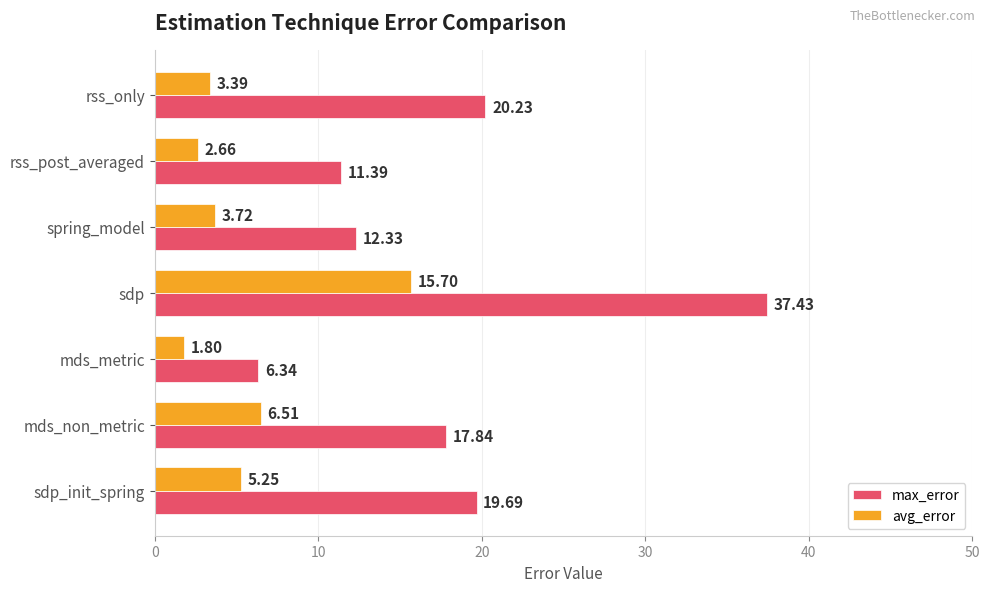

Between rss_post_averaged and mds_non_metric, which series saw the biggest shift?

max_error